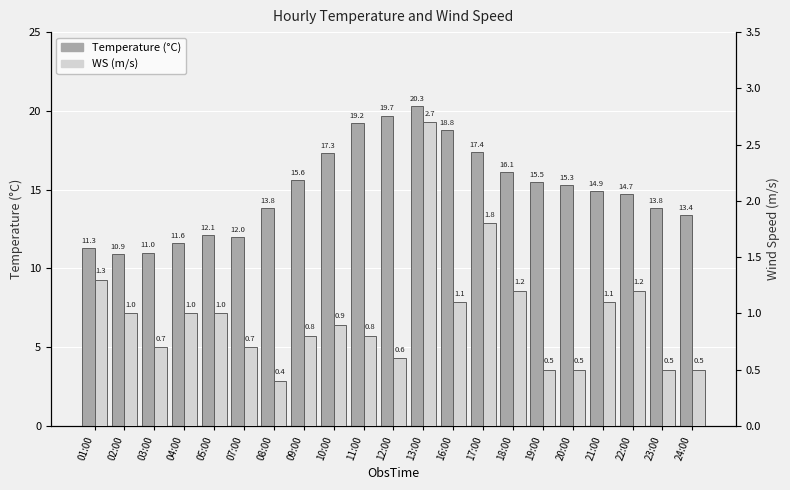

What position from the left is 03:00?

3